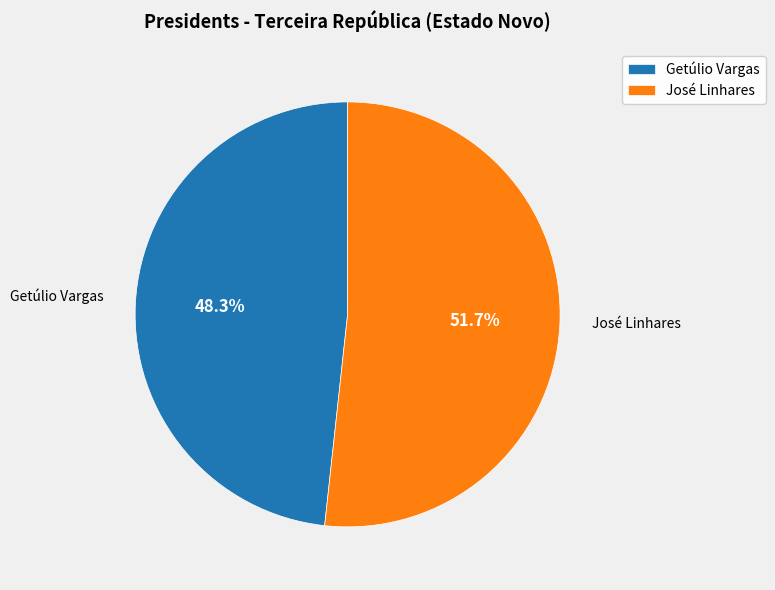

What is the ratio of the value at Getúlio Vargas to the value at José Linhares?

0.9